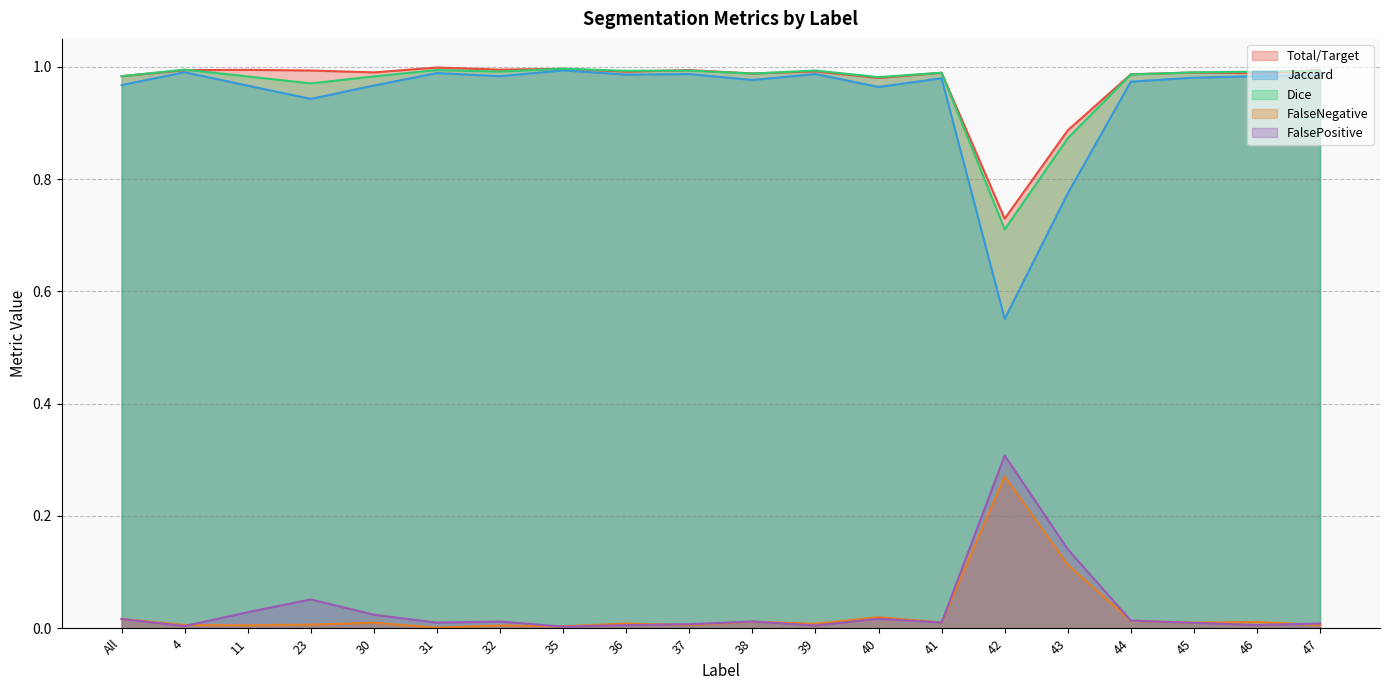

At which category is the sum across all series the highest?

31